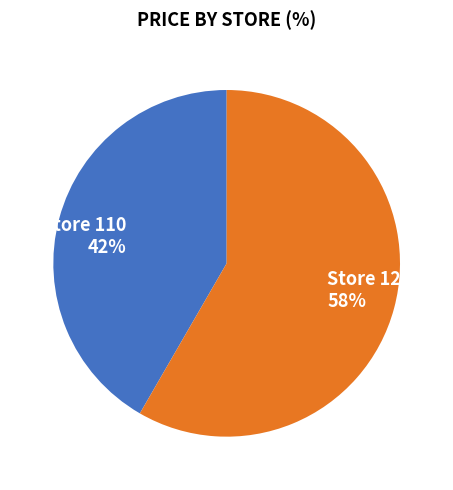

Which has a higher value, Store 128 or Store 110?

Store 128